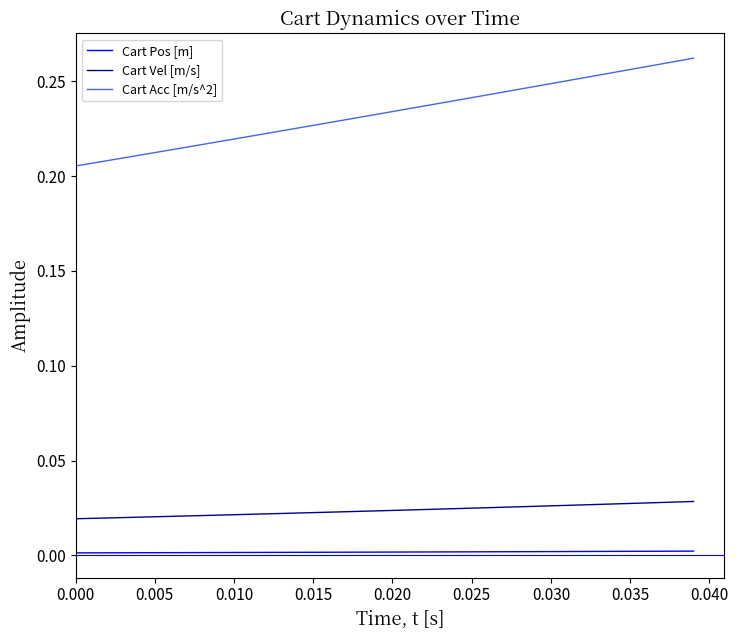

Which series has the largest total across all categories?

Cart Acc [m/s^2]